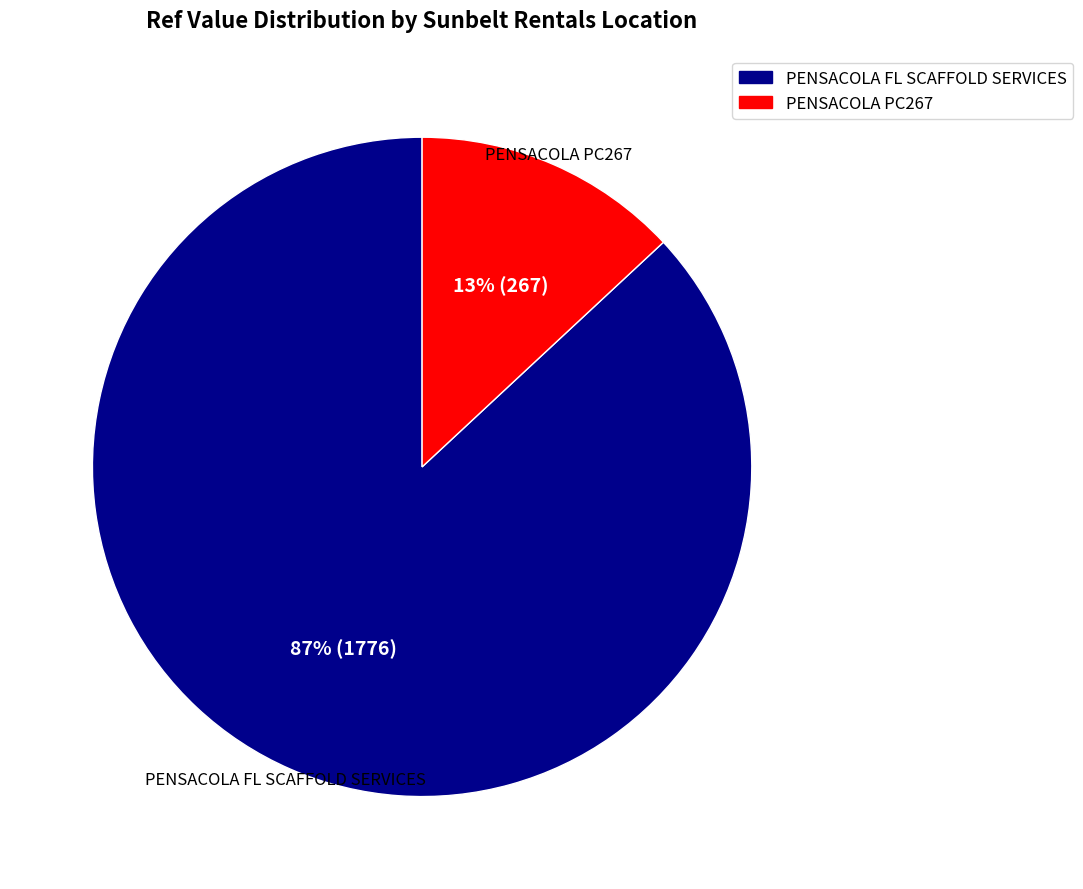

To the nearest percent, what is the combined percentage of PENSACOLA FL SCAFFOLD SERVICES and PENSACOLA PC267?

100%